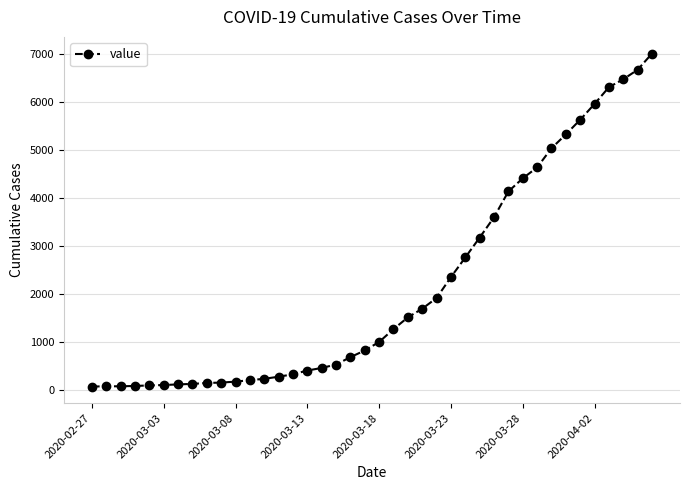

What is the difference between the second highest and minimum values?

6600